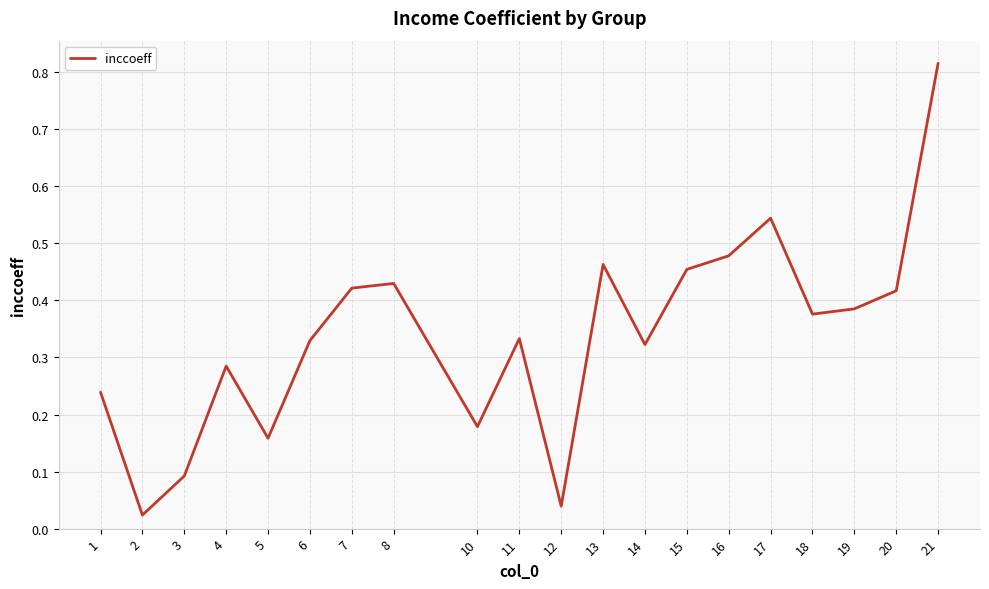

At which label is the value closest to 0?

2